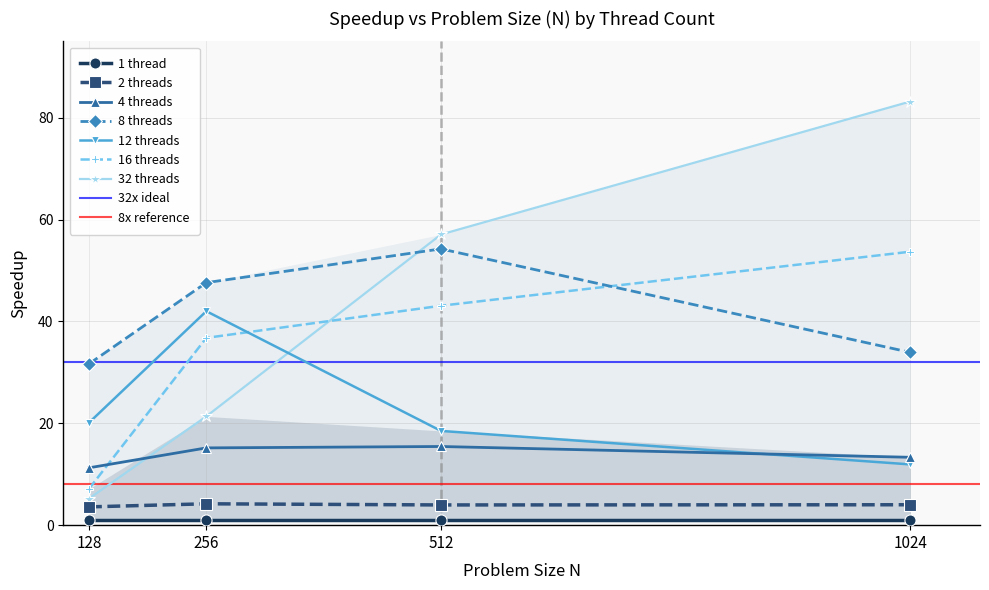

Is it true that speedup_2threads equals 4.0 at 512?

True